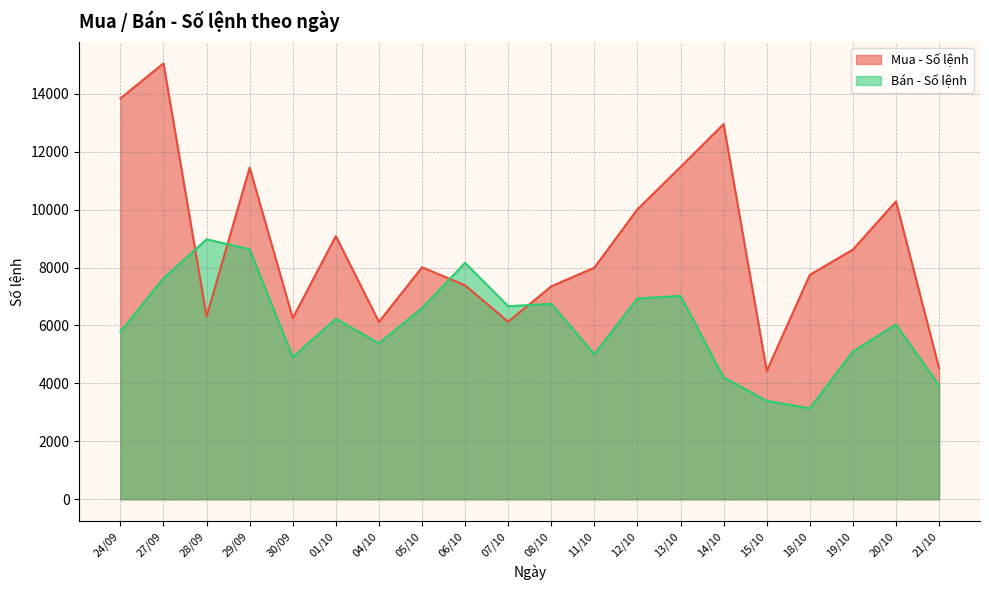

Where do Mua - Số lệnh and Bán - Số lệnh first cross each other?

27/09 and 28/09